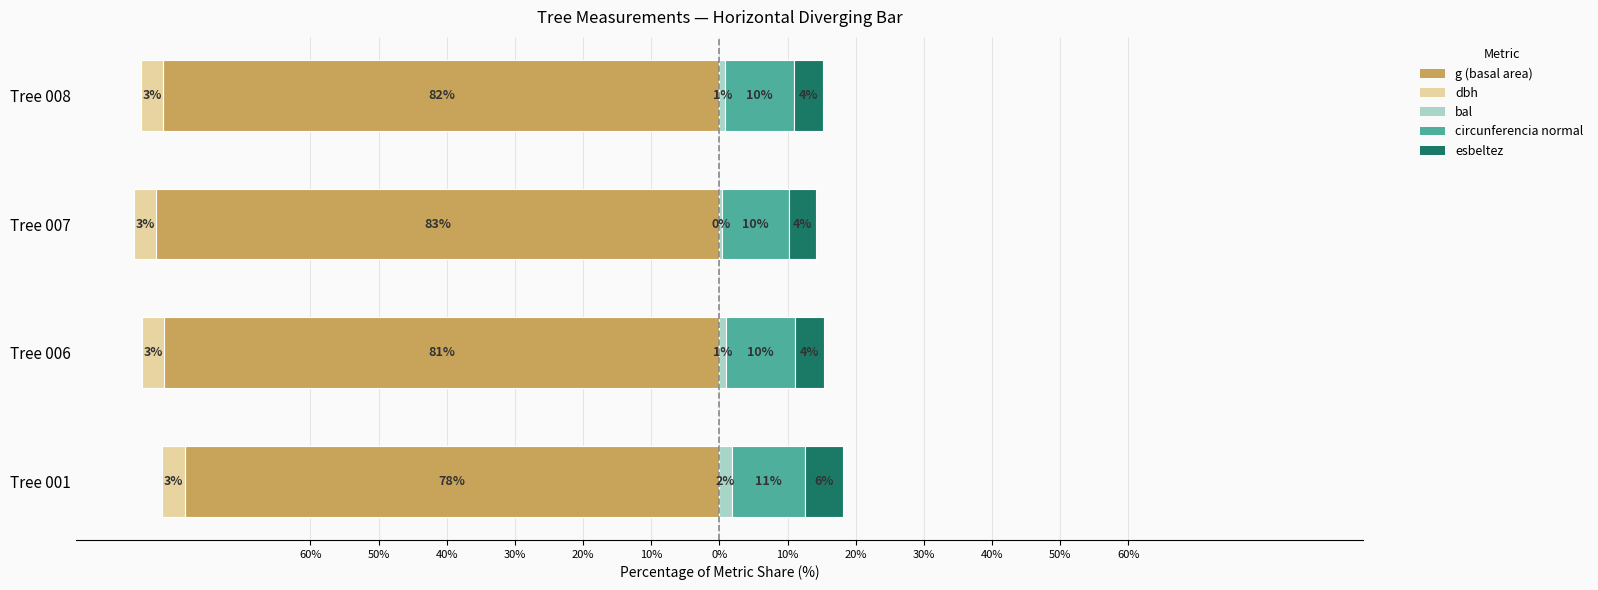

Rank the series by their maximum value, from lowest to highest.

g, dbh, bal, esbeltez, circunferencia_normal